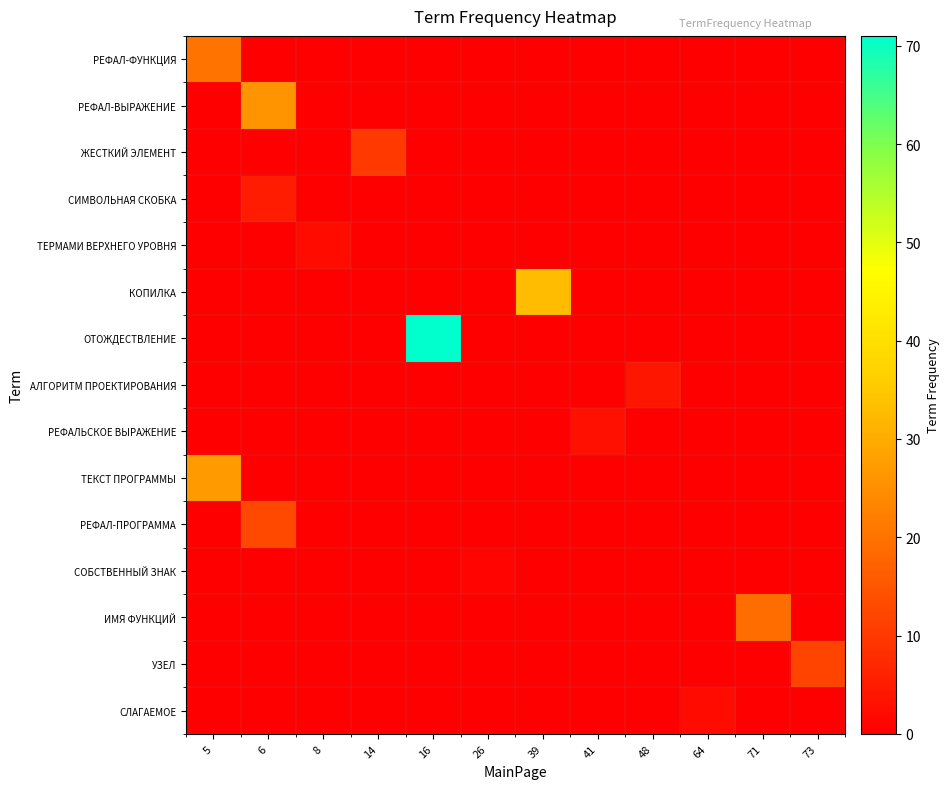

At which category is the sum across all series the highest?

16